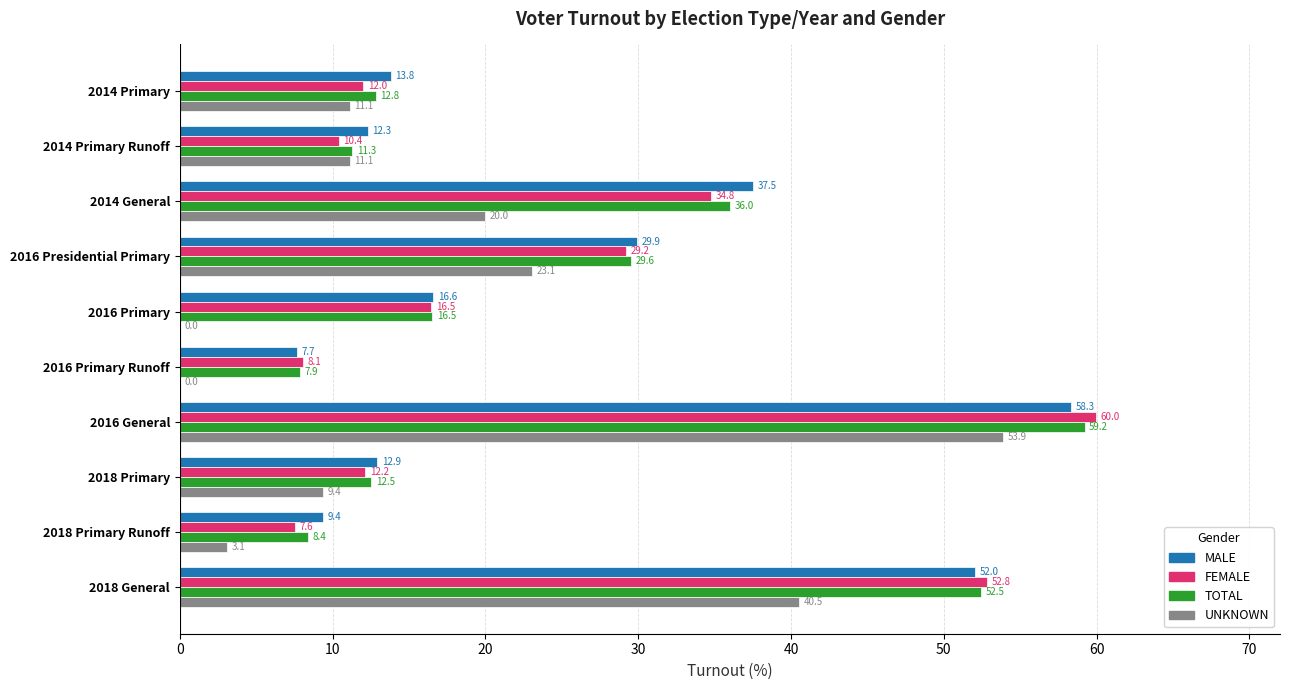

At which category is the sum across all series the highest?

2016 General